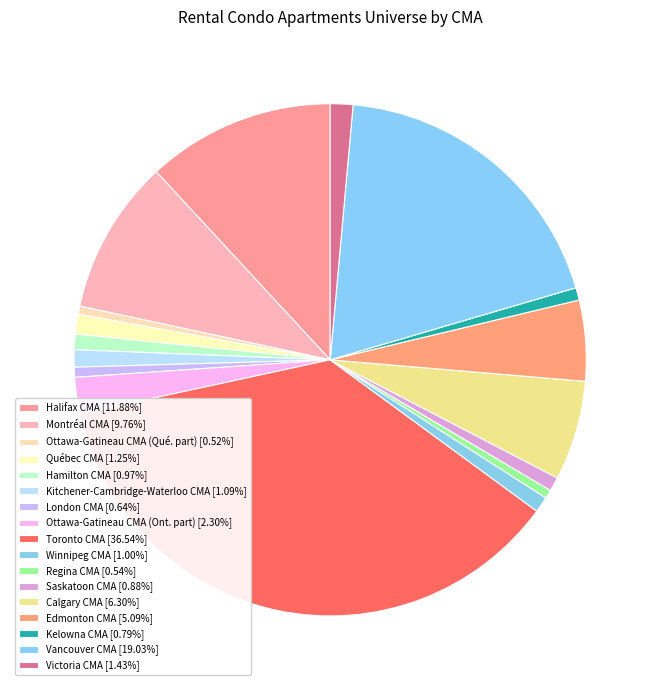

To the nearest percent, what portion does Ottawa-Gatineau CMA (Ont. part) represent?

2%